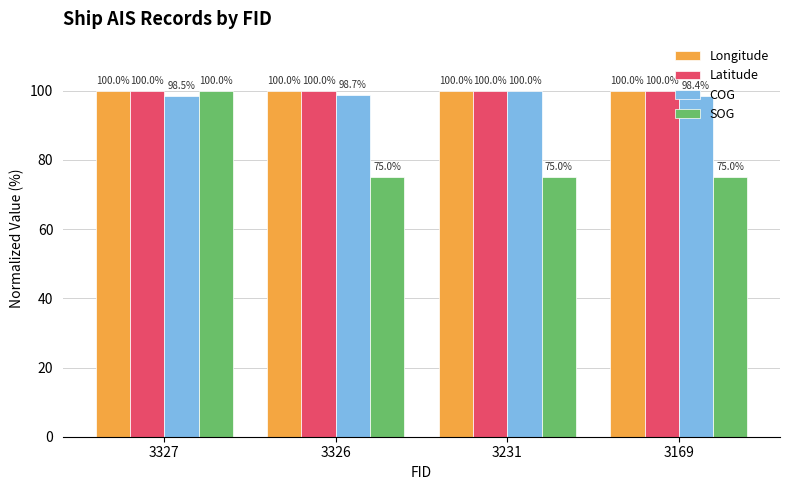

Is it true that Latitude equals 177.6 at 3169?

False